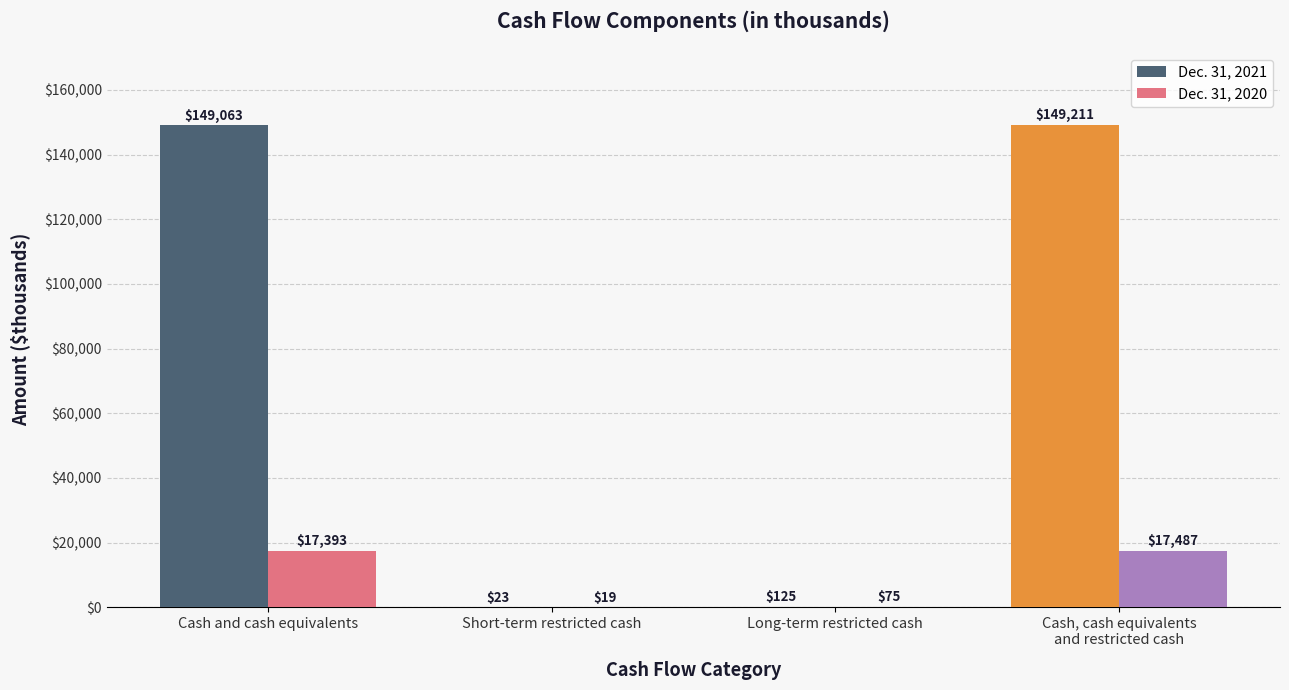

What is the label of the 2nd bar from the right?

Long-term restricted cash